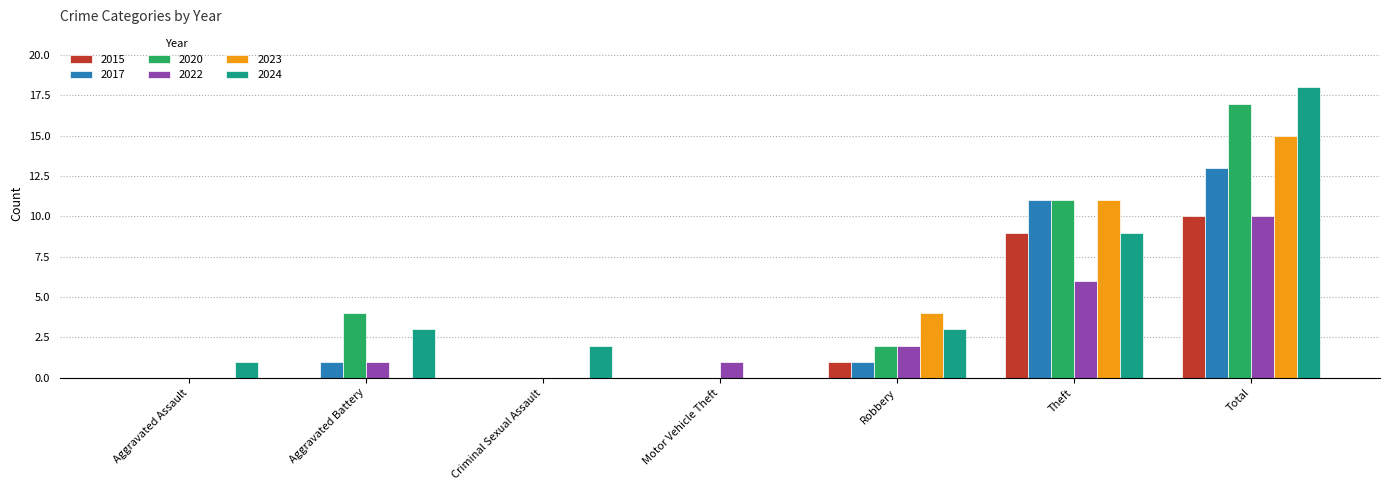

Which category has the highest value across all series?

Total